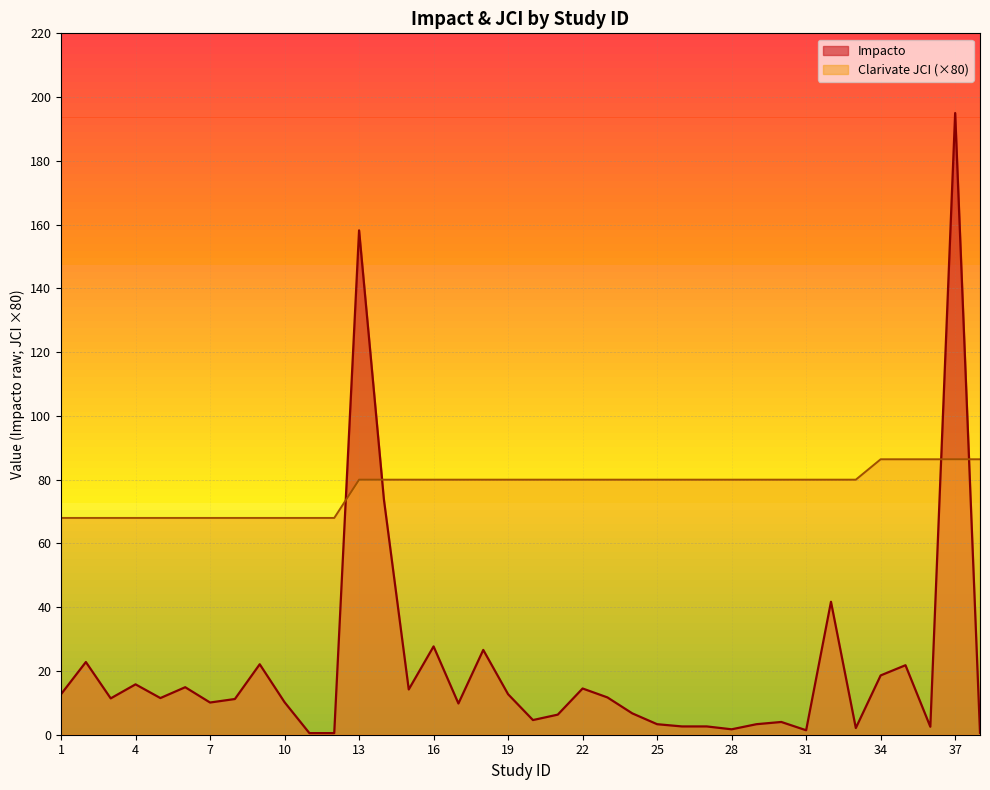

Is it true that Impacto equals 19.8 at 22?

False